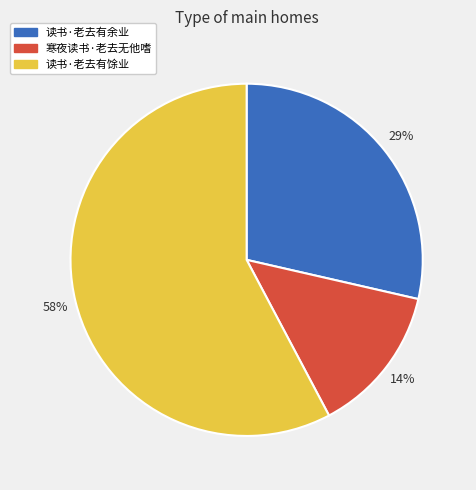

True or false: 寒夜读书·老去无他嗜 accounts for 14% of the total.

True